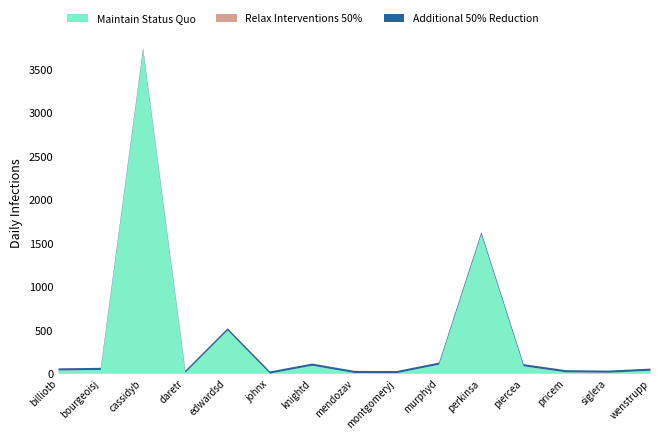

Is the value of Additional 50% Reduction at edwardsd greater than the value of Maintain Status Quo at edwardsd?

No